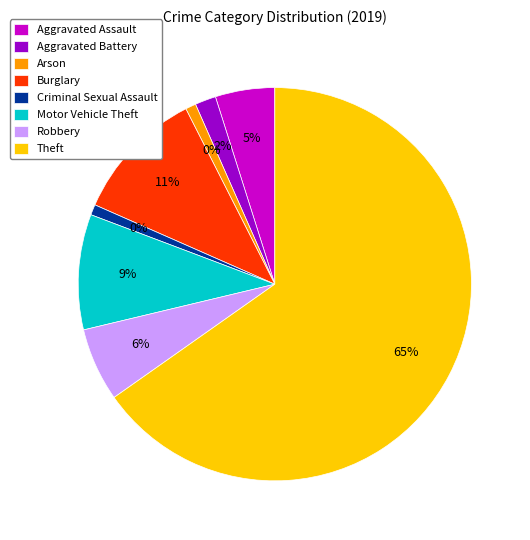

What is the ratio of the value at Robbery to the value at Aggravated Assault?

1.2